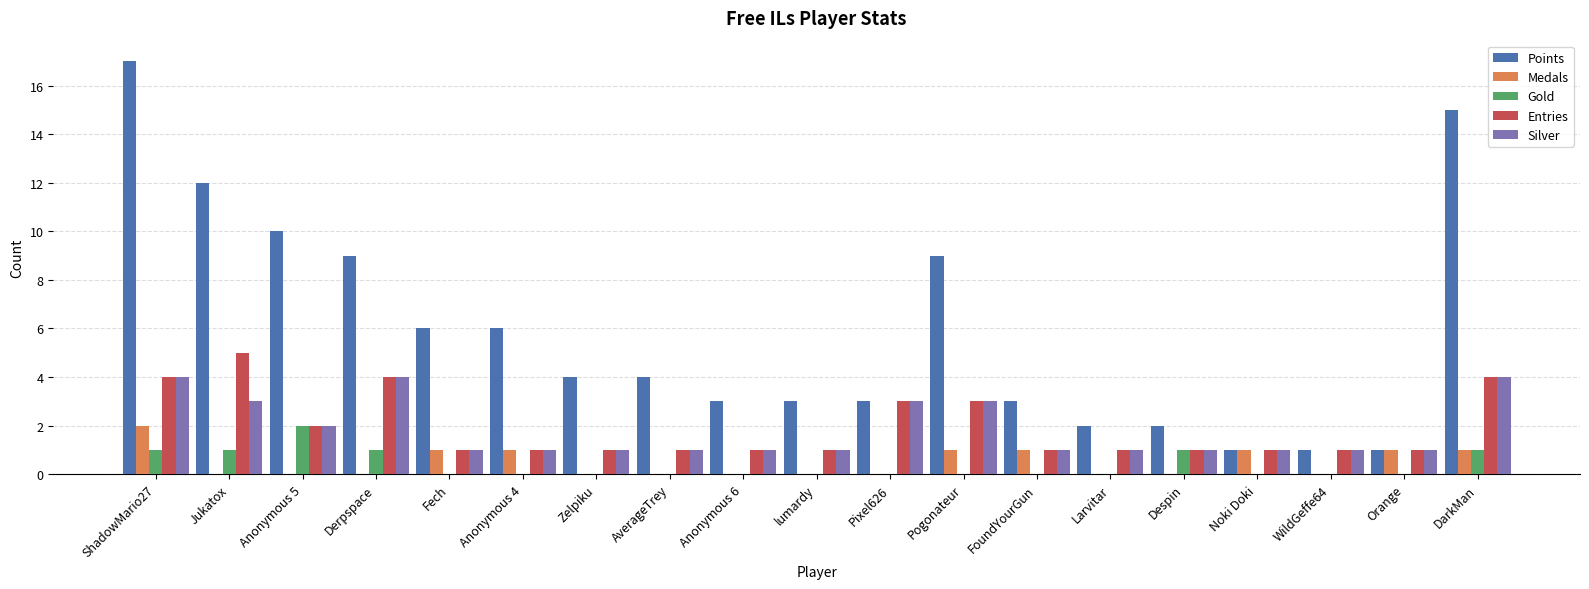

Read the Entries value at lumardy.

1